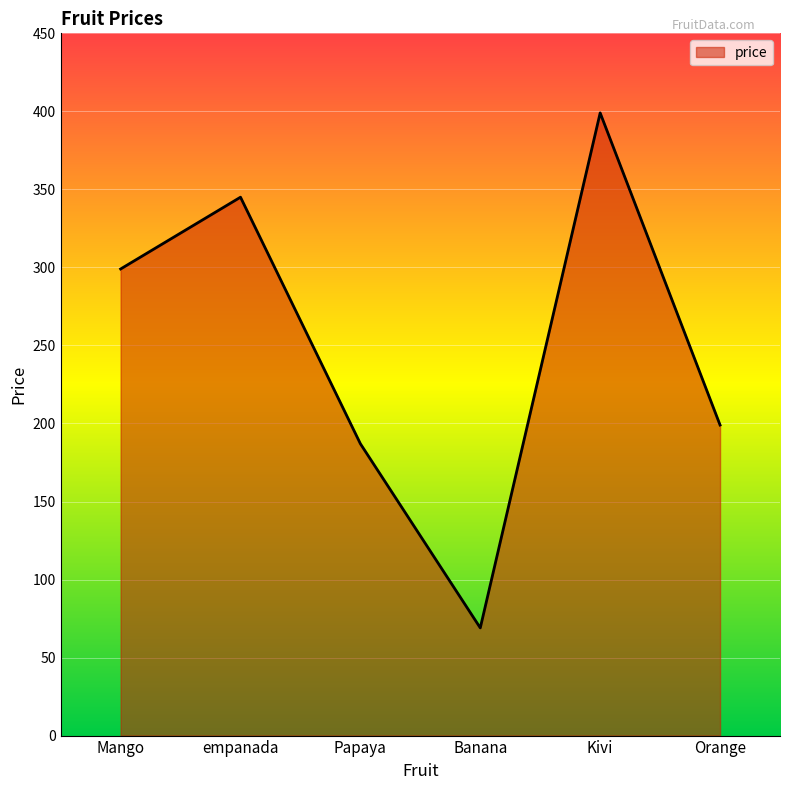

Read the value at Kivi.

399